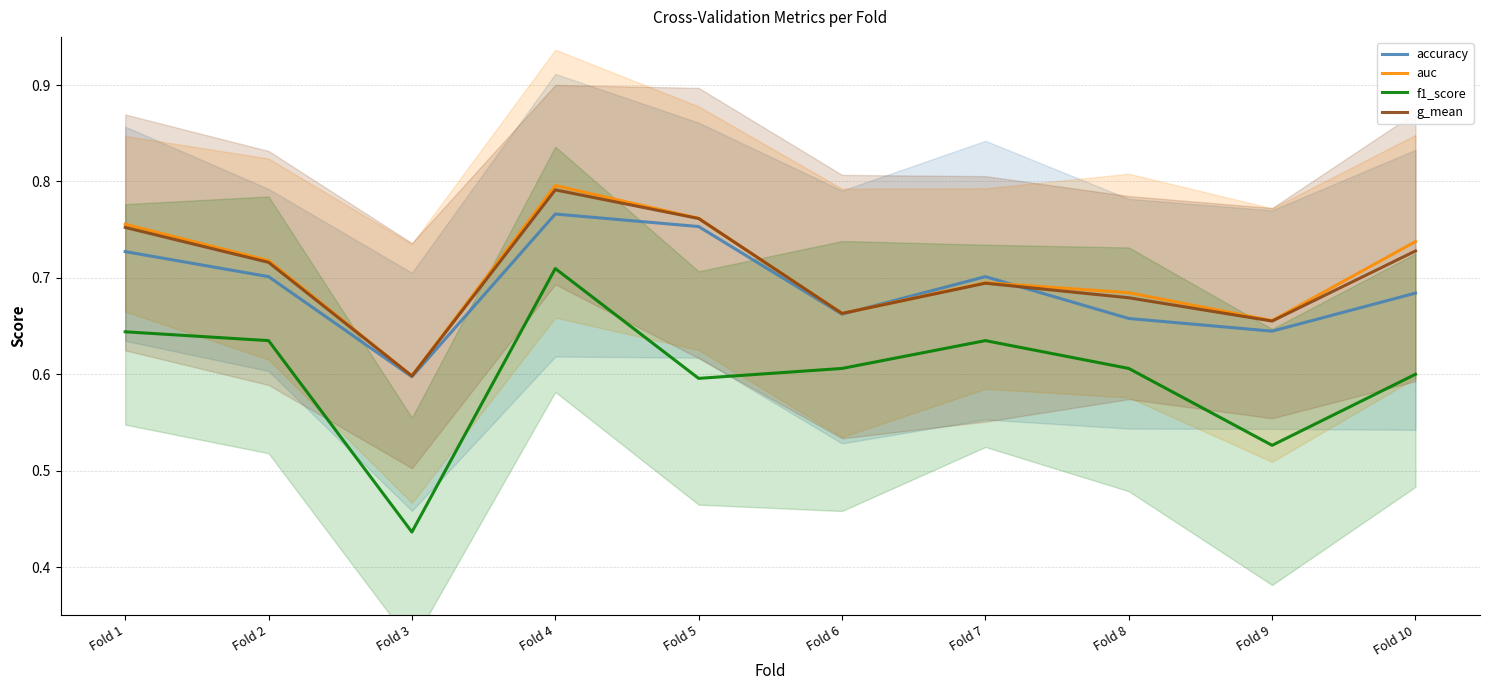

How many lines are shown in the chart?

4